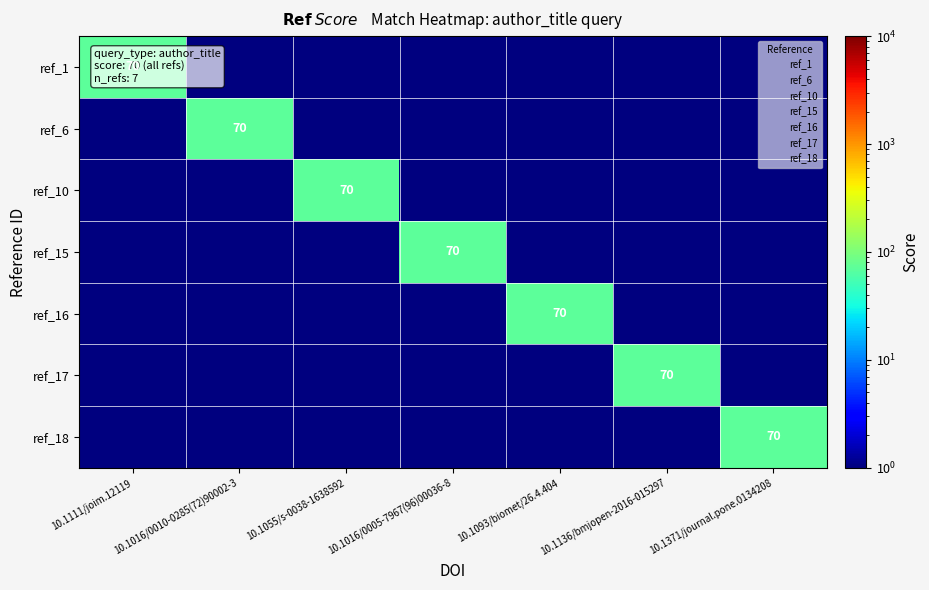

Is it true that ref_18 equals 34.4 at 10.1371/journal.pone.0134208?

False